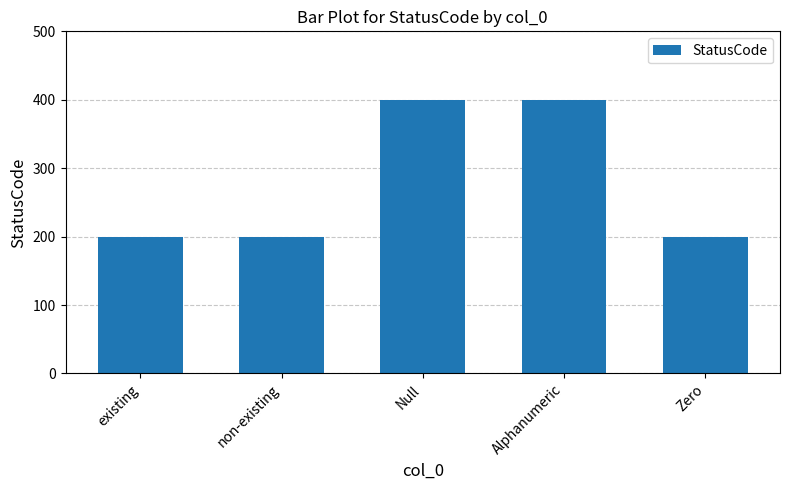

What position from the right is non-existing?

4